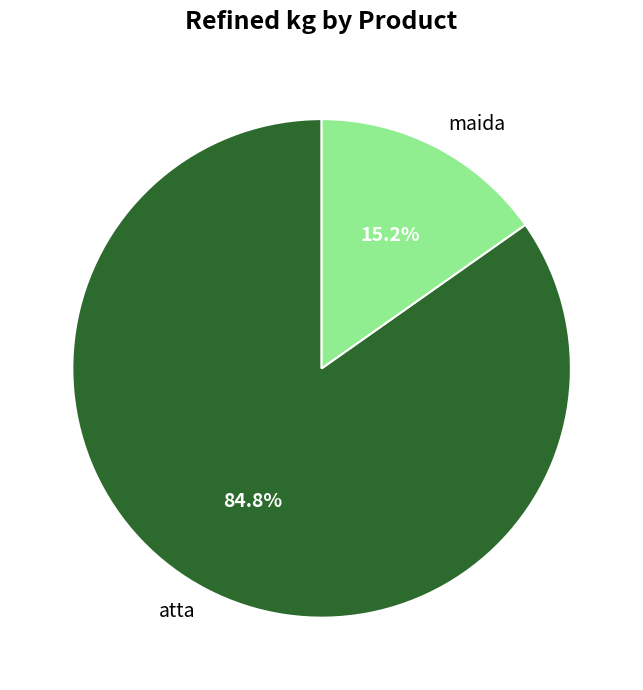

Does atta account for over 50% of the chart?

Yes